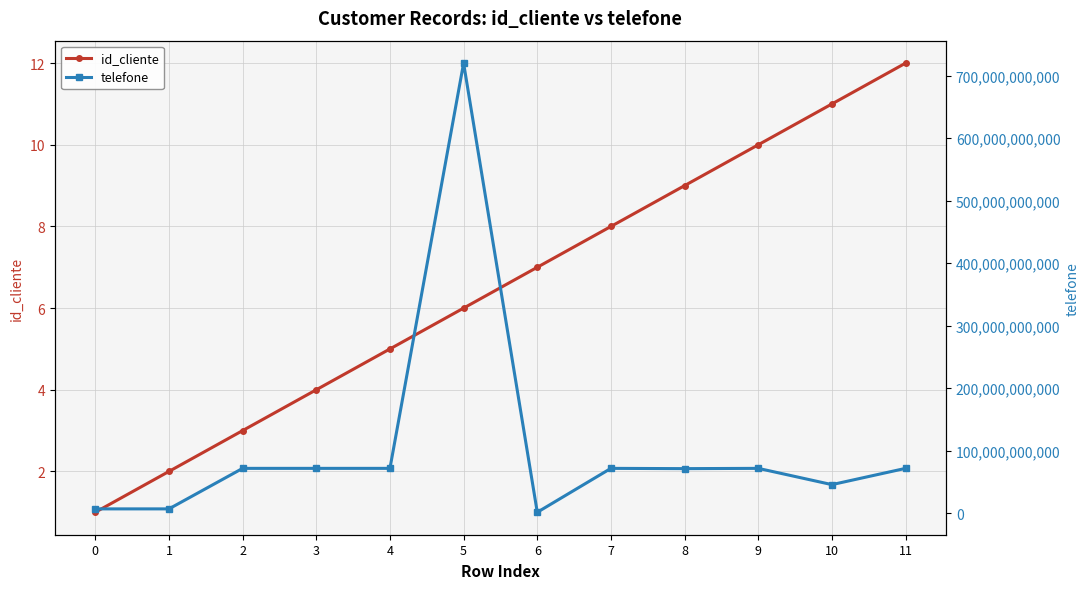

The telefone series shows 7198564253 at 1. True or false?

True